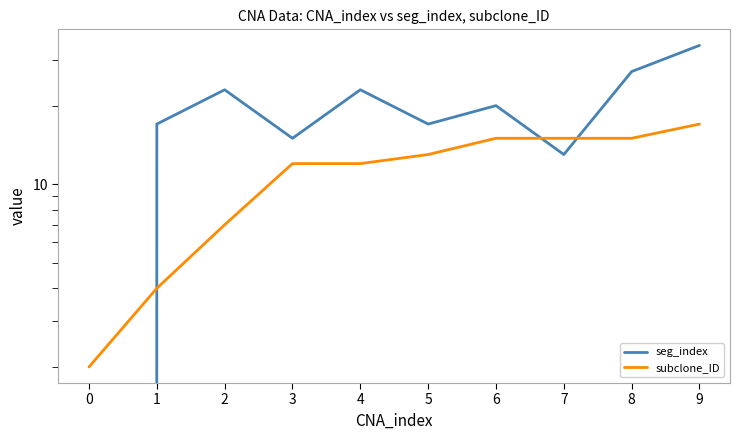

Which series has the largest range (max minus min)?

seg_index